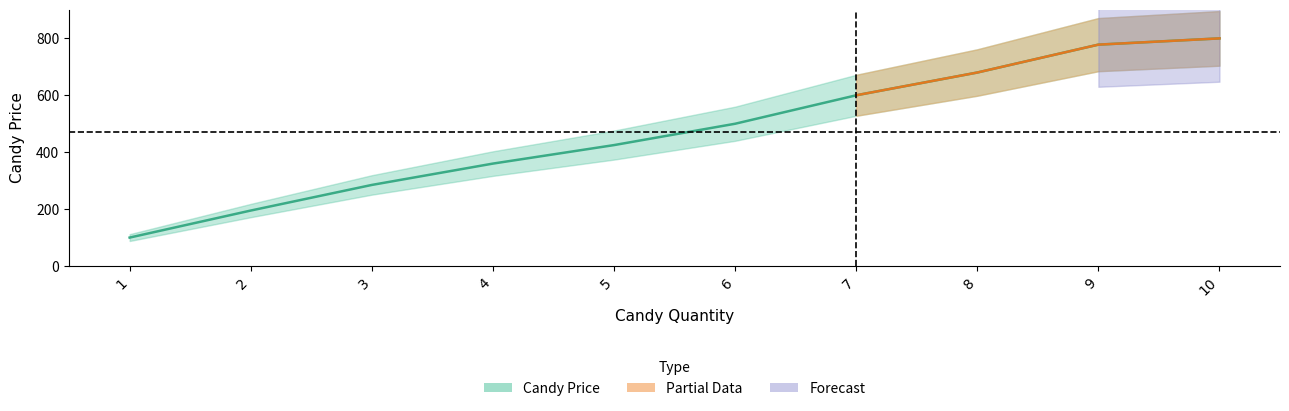

What is the sum of all values?

4723